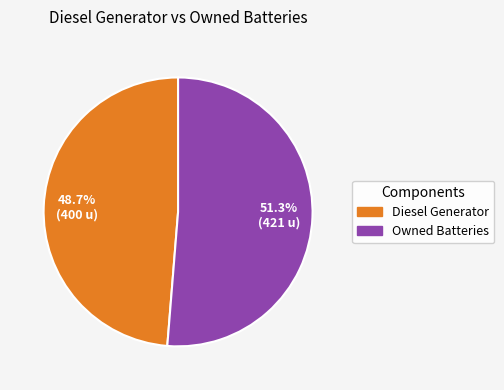

Does any single category account for the majority?

Yes